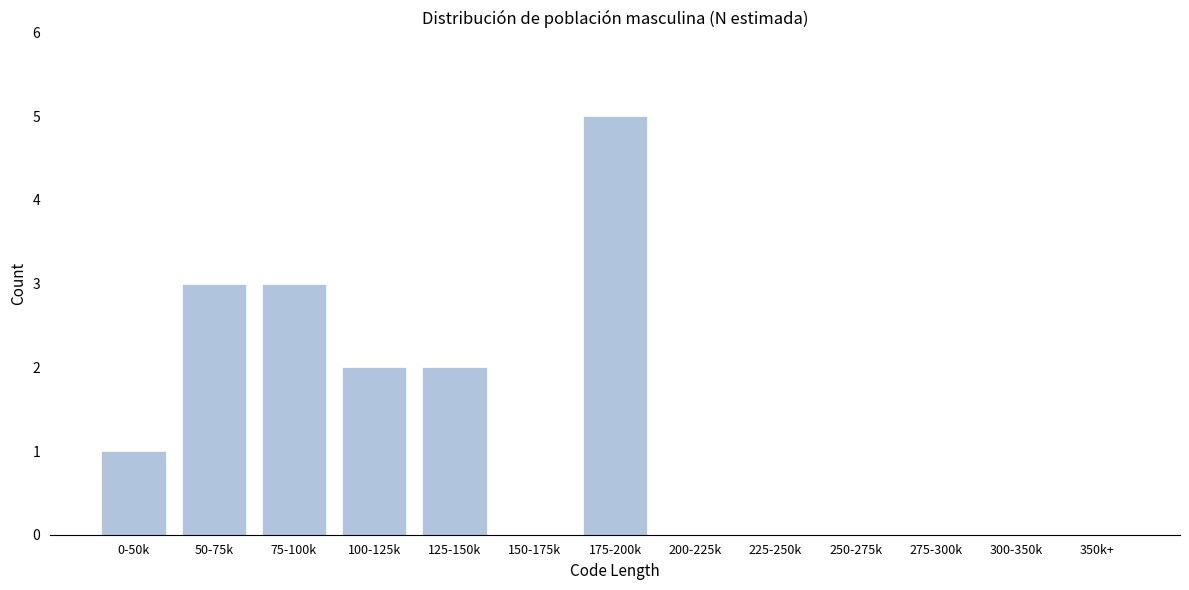

Reading left to right, list all the values displayed in this chart.

0-50k=1	50-75k=3	75-100k=3	100-125k=2	125-150k=2	150-175k=0	175-200k=5	200-225k=0	225-250k=0	250-275k=0	275-300k=0	300-350k=0	350k+=0